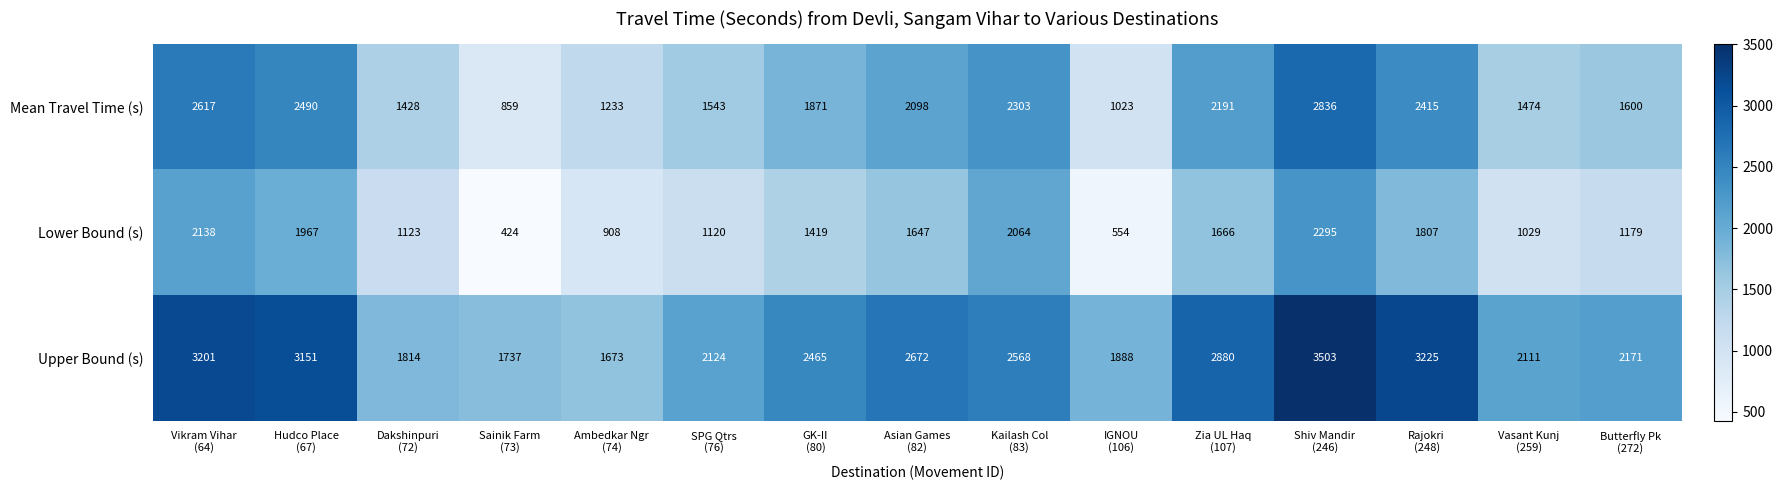

What is the difference between the second highest and second lowest values in the Mean Travel Time (s) series?

1594